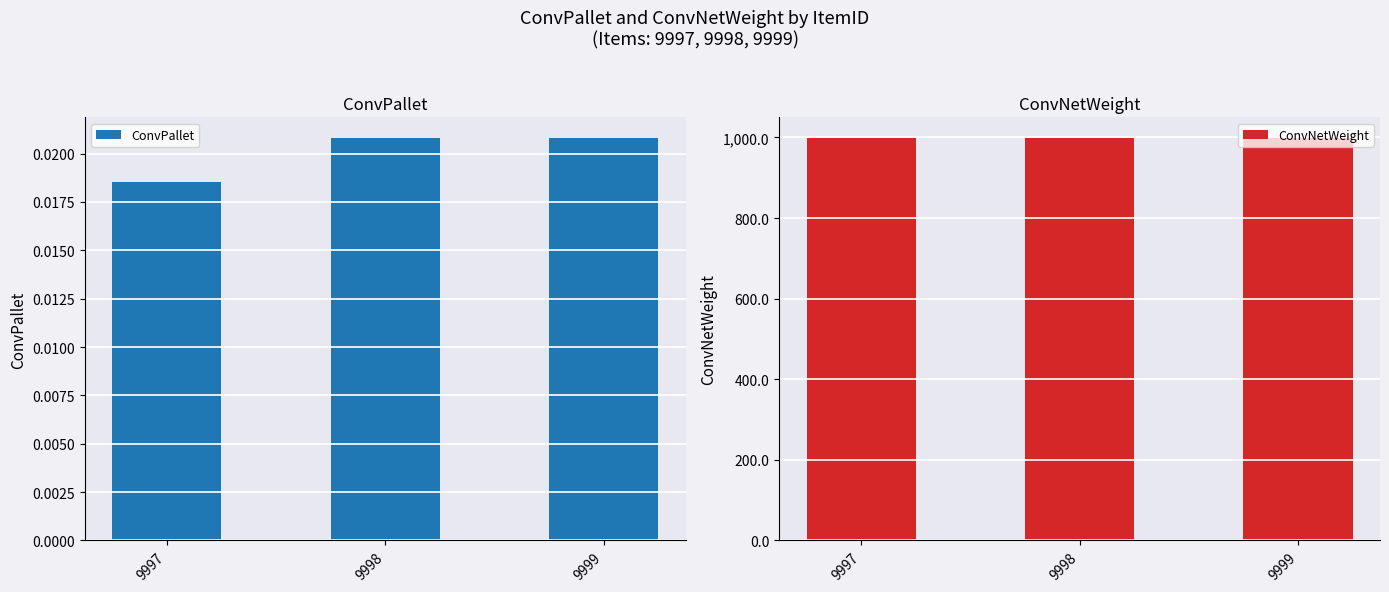

Is it true that ConvNetWeight equals 999.9 at 9997?

True